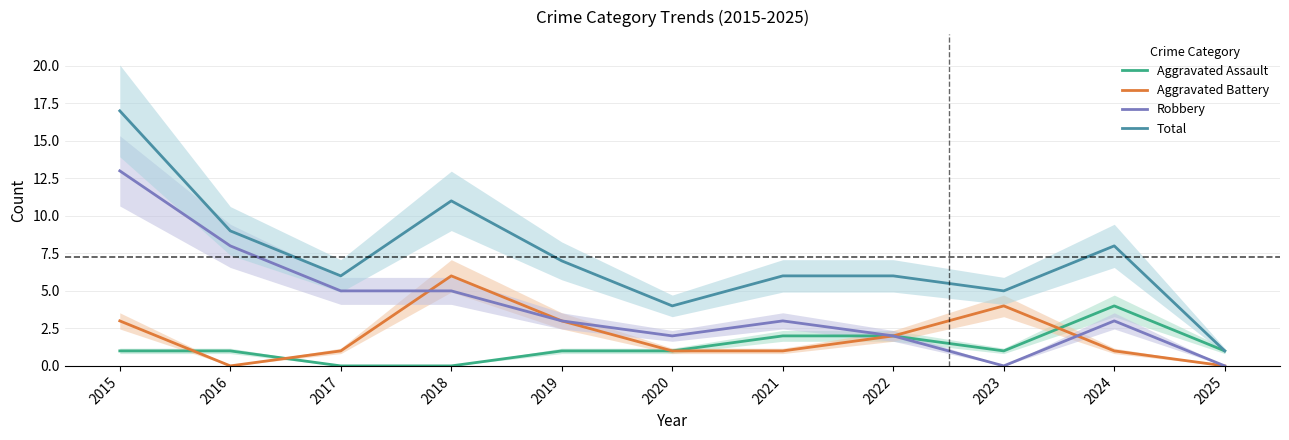

Does the chart display data point markers on the line(s)?

No